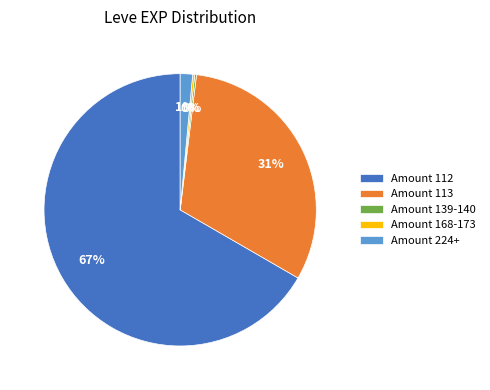

What is the majority slice?

Amount 112